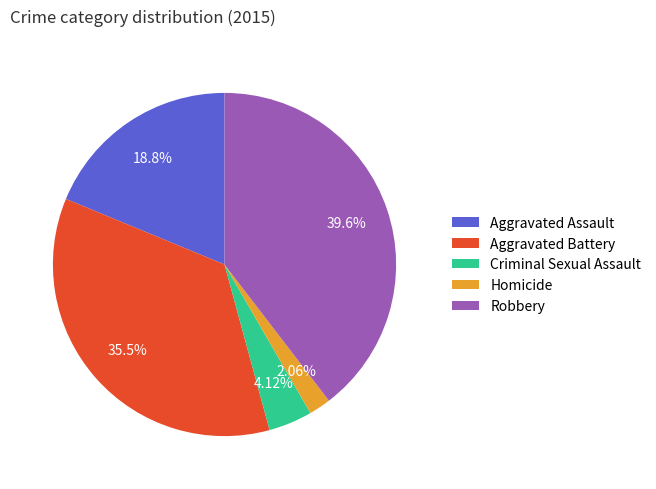

Which category has the biggest portion of the pie?

Robbery